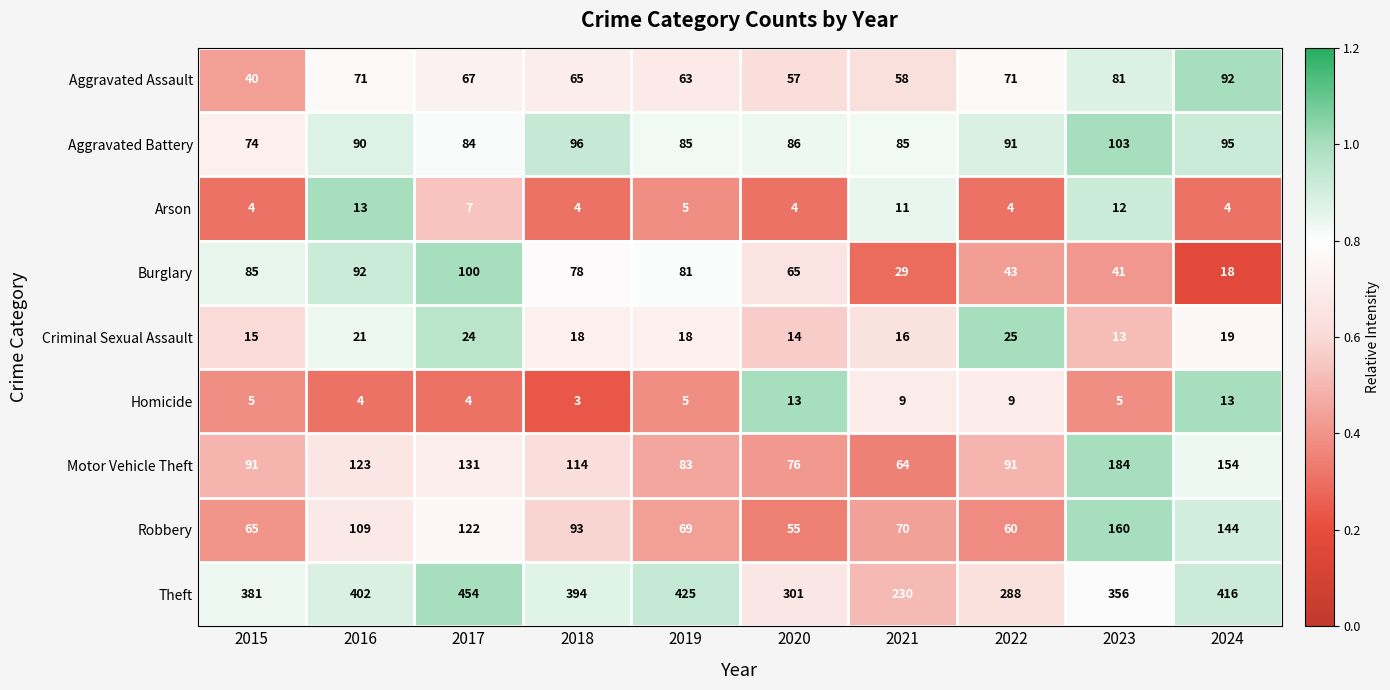

Which label corresponds to the largest value in the chart?

2017